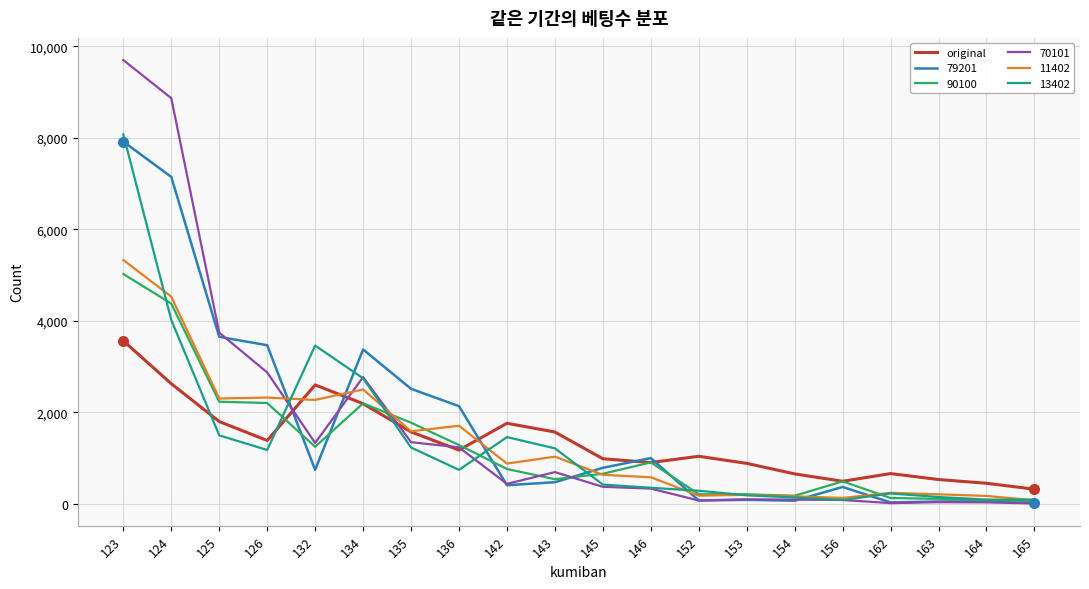

What is the maximum value shown in the chart?

9699